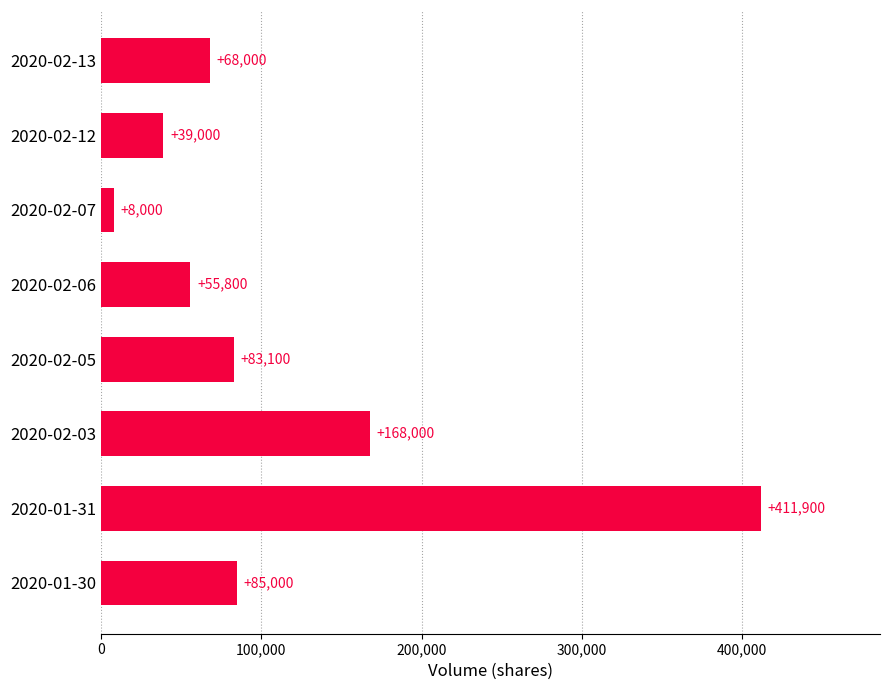

The chart shows a value of 83100 at 2020-02-05. True or false?

True